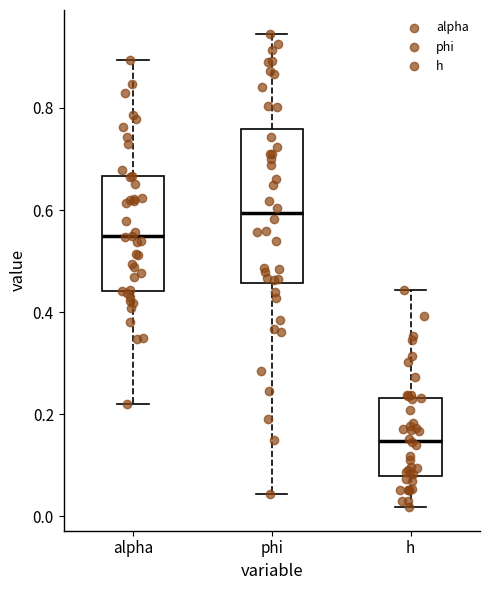

Reading left to right, read every box against the y-axis: the position of its median line, the range the box covers, and the ends of its whiskers. The values are not printed on the chart, so give them approximately, as read against the axis.

alpha: median 0.54, box 0.44 to 0.66, whiskers 0.22 to 0.90
phi: median 0.60, box 0.46 to 0.76, whiskers 0.04 to 0.94
h: median 0.14, box 0.08 to 0.24, whiskers 0.02 to 0.44